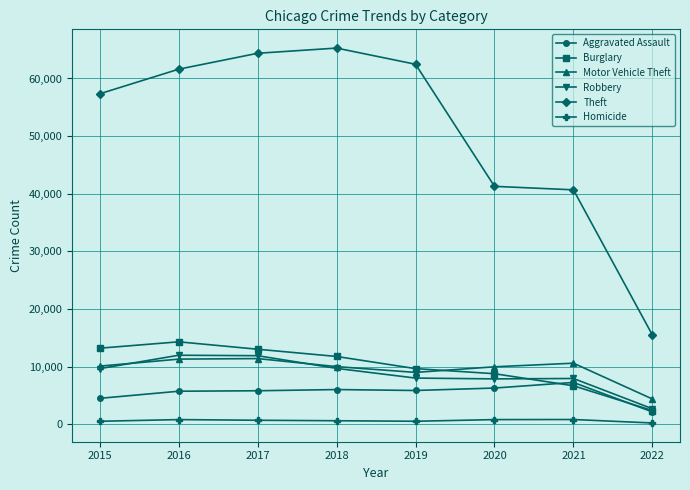

True or false: Motor Vehicle Theft has more than 1 interior local peaks.

True